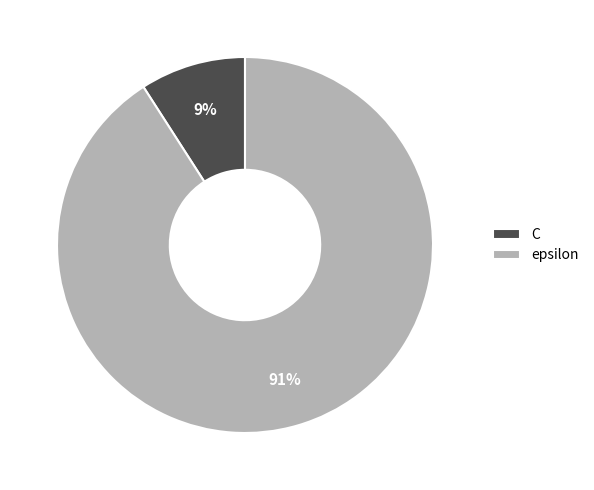

To the nearest percent, what percentage of the pie is C?

9%